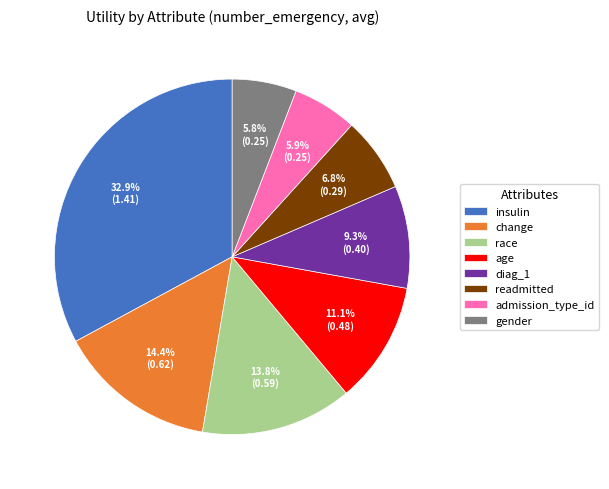

To the nearest percent, what percentage of the pie is age?

11%